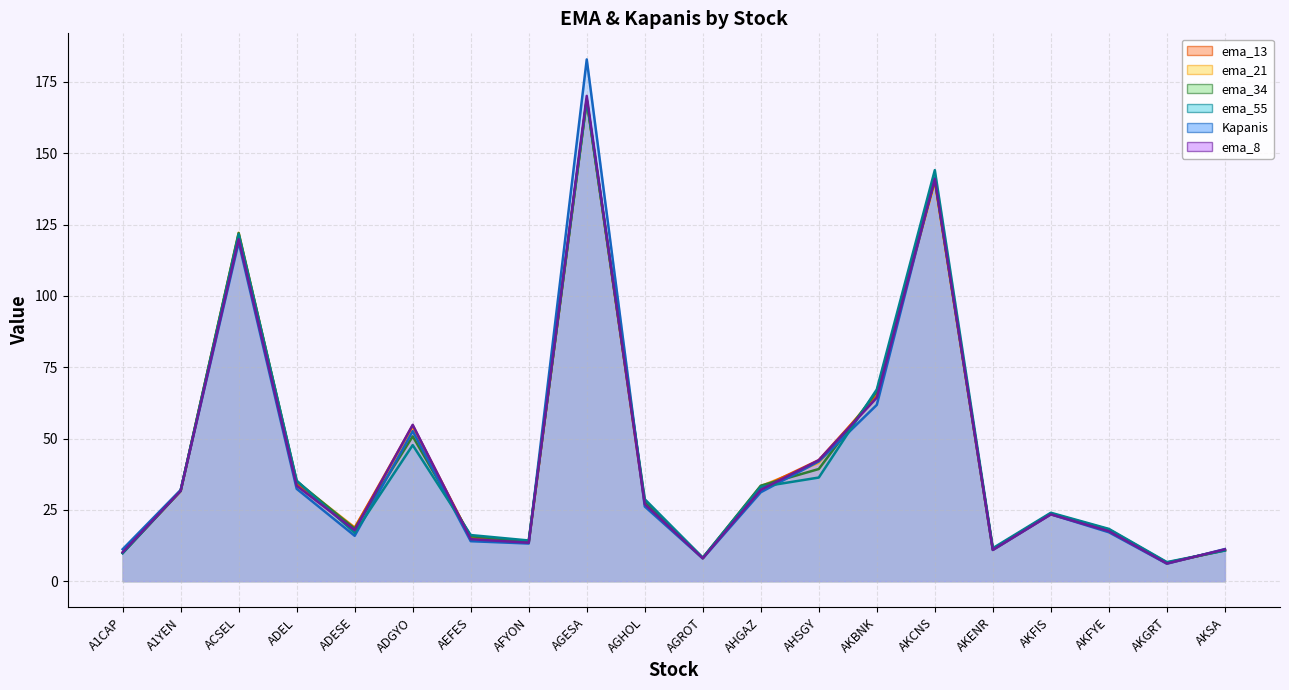

Reading left to right, list all the values displayed in this chart.

ema_13: A1CAP=10.0	A1YEN=31.6	ACSEL=121.2	ADEL=34.0	ADESE=18.6	ADGYO=54.6	AEFES=15.0	AFYON=13.6	AGESA=169.0	AGHOL=27.3	AGROT=8.1	AHGAZ=32.7	AHSGY=42.4	AKBNK=65.0	AKCNS=140.4	AKENR=11.0	AKFIS=23.5	AKFYE=17.7	AKGRT=6.3	AKSA=11.1
ema_21: A1CAP=9.9	A1YEN=31.6	ACSEL=122.1	ADEL=34.6	ADESE=18.9	ADGYO=53.2	AEFES=15.4	AFYON=13.8	AGESA=168.4	AGHOL=27.7	AGROT=8.1	AHGAZ=33.3	AHSGY=41.5	AKBNK=65.6	AKCNS=140.1	AKENR=11.1	AKFIS=23.6	AKFYE=17.9	AKGRT=6.4	AKSA=10.9
ema_34: A1CAP=9.9	A1YEN=31.7	ACSEL=122.0	ADEL=35.0	ADESE=18.4	ADGYO=50.8	AEFES=15.8	AFYON=14.0	AGESA=168.4	AGHOL=28.1	AGROT=8.2	AHGAZ=33.5	AHSGY=39.3	AKBNK=66.5	AKCNS=140.8	AKENR=11.3	AKFIS=23.7	AKFYE=18.1	AKGRT=6.5	AKSA=10.8
ema_55: A1CAP=9.8	A1YEN=31.7	ACSEL=121.6	ADEL=35.2	ADESE=16.9	ADGYO=47.7	AEFES=16.2	AFYON=14.3	AGESA=168.7	AGHOL=28.7	AGROT=8.3	AHGAZ=33.1	AHSGY=36.3	AKBNK=67.2	AKCNS=144.1	AKENR=11.6	AKFIS=24.0	AKFYE=18.3	AKGRT=6.7	AKSA=10.8
Kapanis: A1CAP=11.2	A1YEN=32.0	ACSEL=118.8	ADEL=32.4	ADESE=15.9	ADGYO=52.6	AEFES=14.0	AFYON=13.2	AGESA=182.9	AGHOL=26.2	AGROT=8.0	AHGAZ=31.2	AHSGY=42.0	AKBNK=61.8	AKCNS=141.4	AKENR=10.9	AKFIS=23.4	AKFYE=17.1	AKGRT=6.1	AKSA=11.2
ema_8: A1CAP=10.2	A1YEN=31.6	ACSEL=119.9	ADEL=33.4	ADESE=17.9	ADGYO=54.8	AEFES=14.7	AFYON=13.5	AGESA=170.1	AGHOL=27.0	AGROT=8.0	AHGAZ=32.0	AHSGY=42.4	AKBNK=64.3	AKCNS=141.0	AKENR=11.0	AKFIS=23.4	AKFYE=17.5	AKGRT=6.2	AKSA=11.2